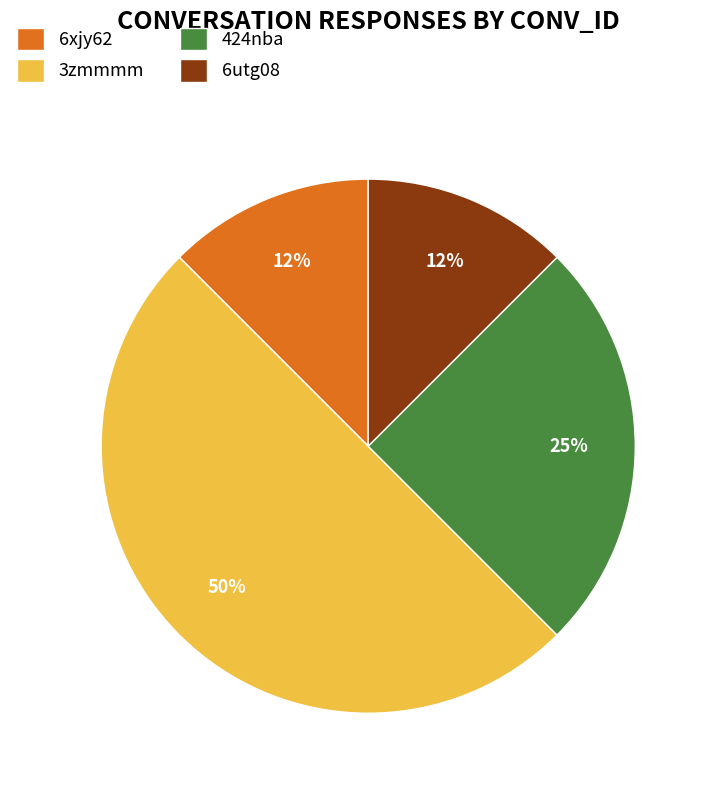

To the nearest percent, what is the average slice percentage?

25%